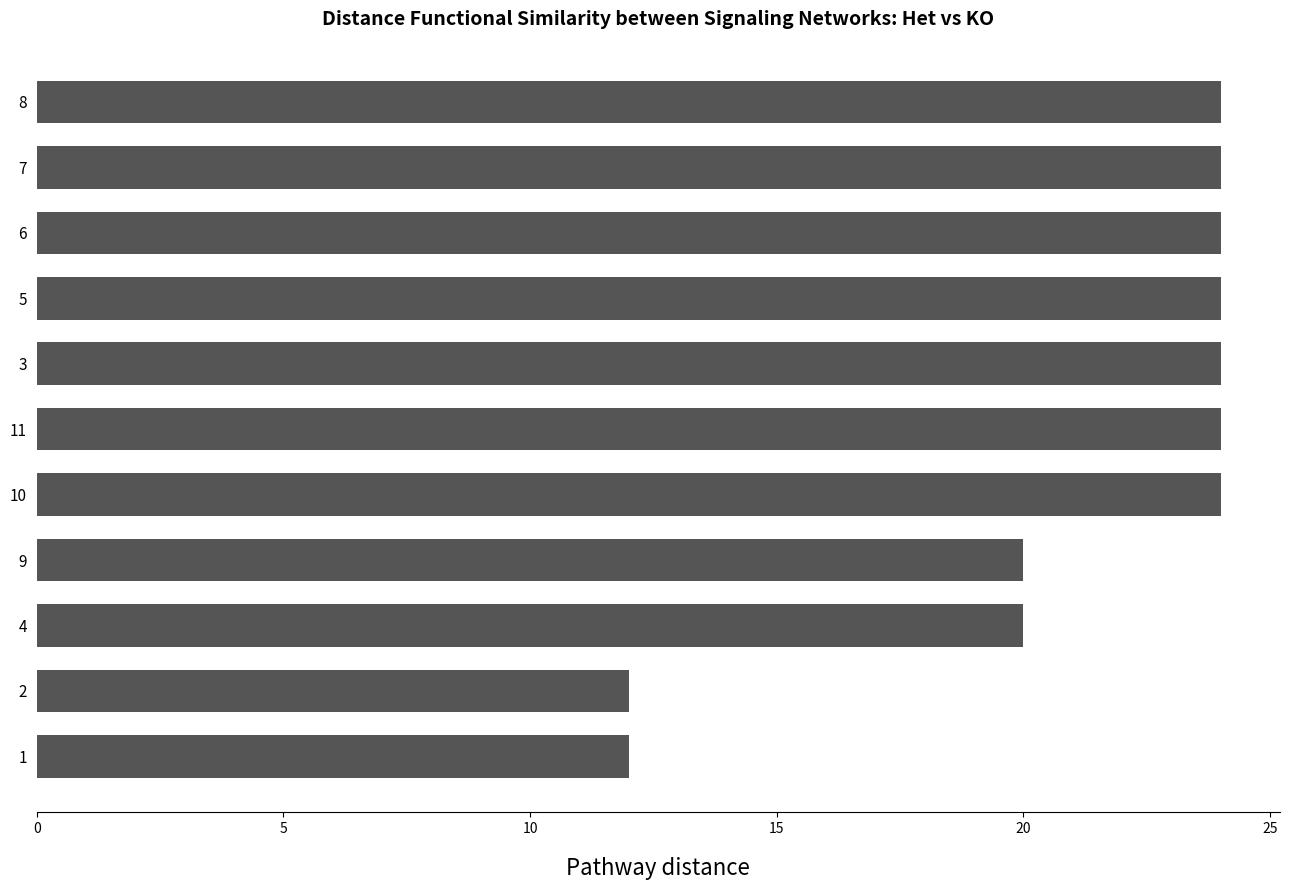

What is the label of the 4th bar from the bottom?

9